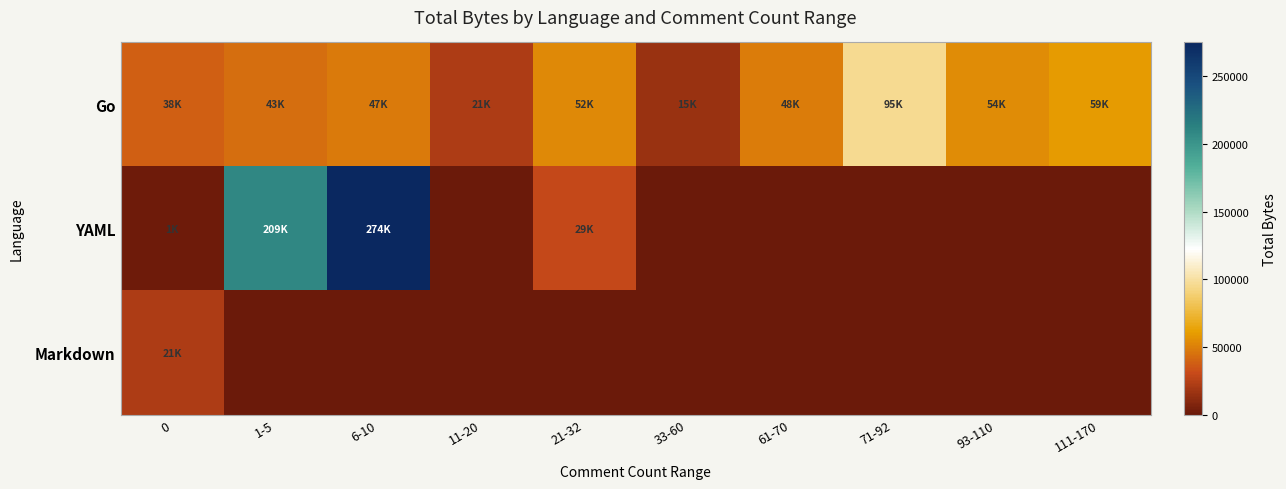

What is the spread (max minus min) of values at 71-92?

95663